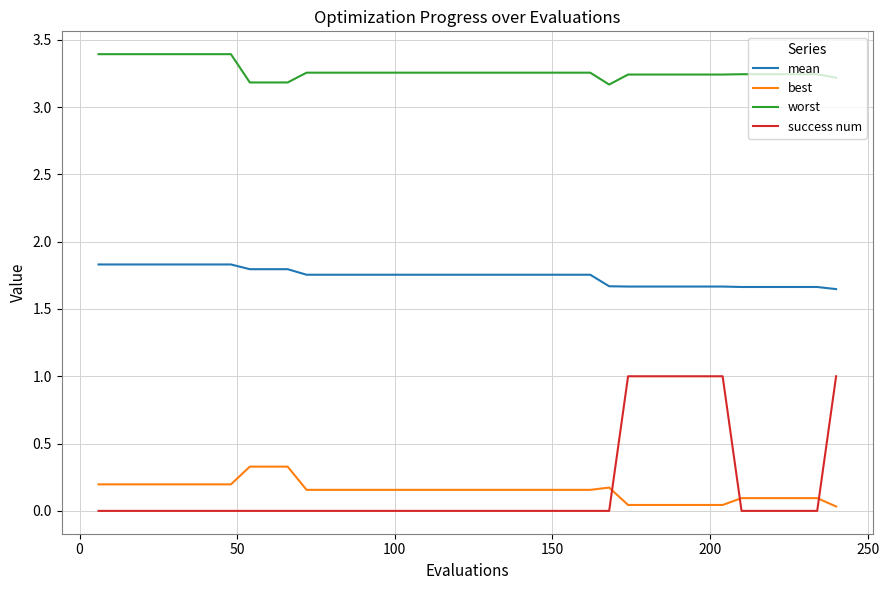

Which series has the widest spread of values?

success num